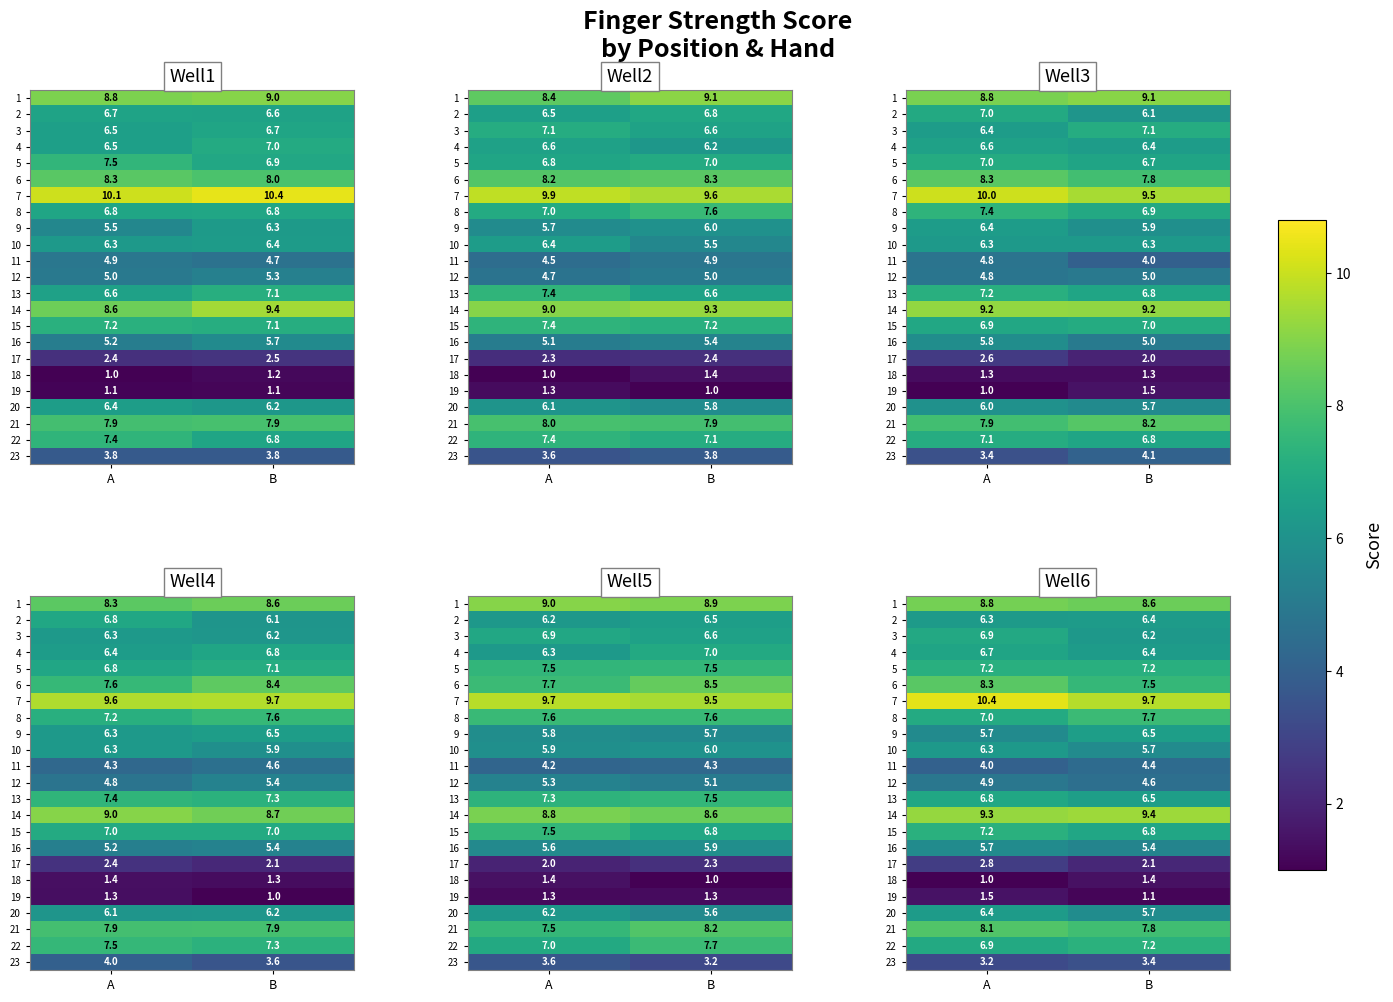

At which category is the sum across all series the highest?

A